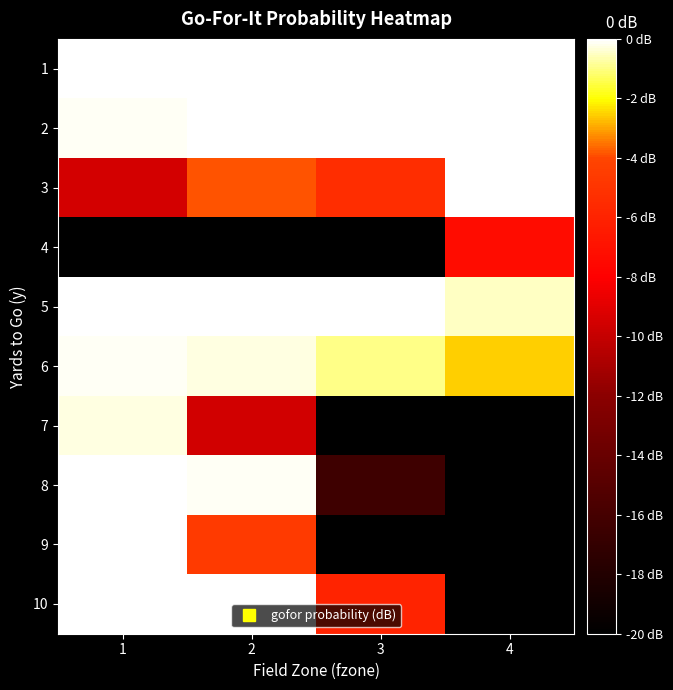

Between 3 and 2, which is larger?

3